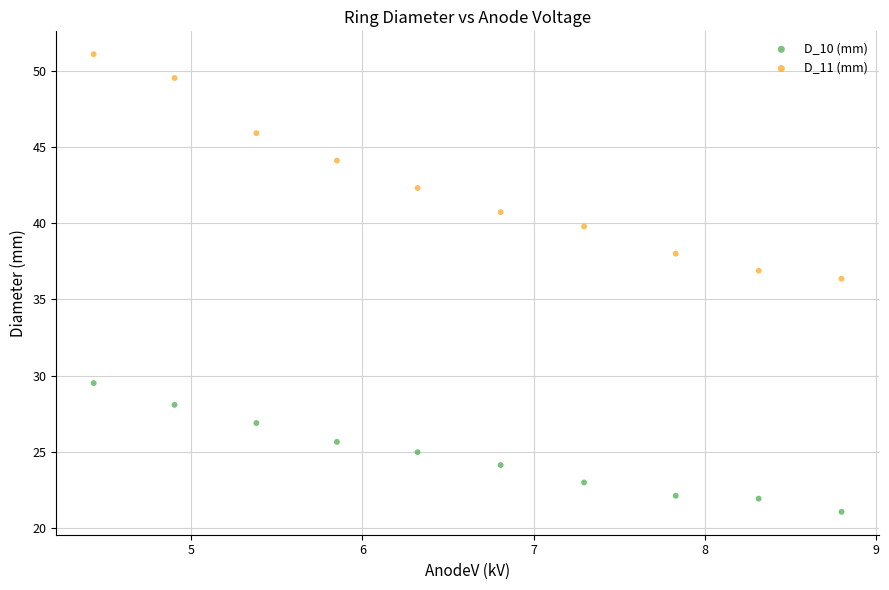

Which series has the widest spread of Y values?

D_11 (mm)